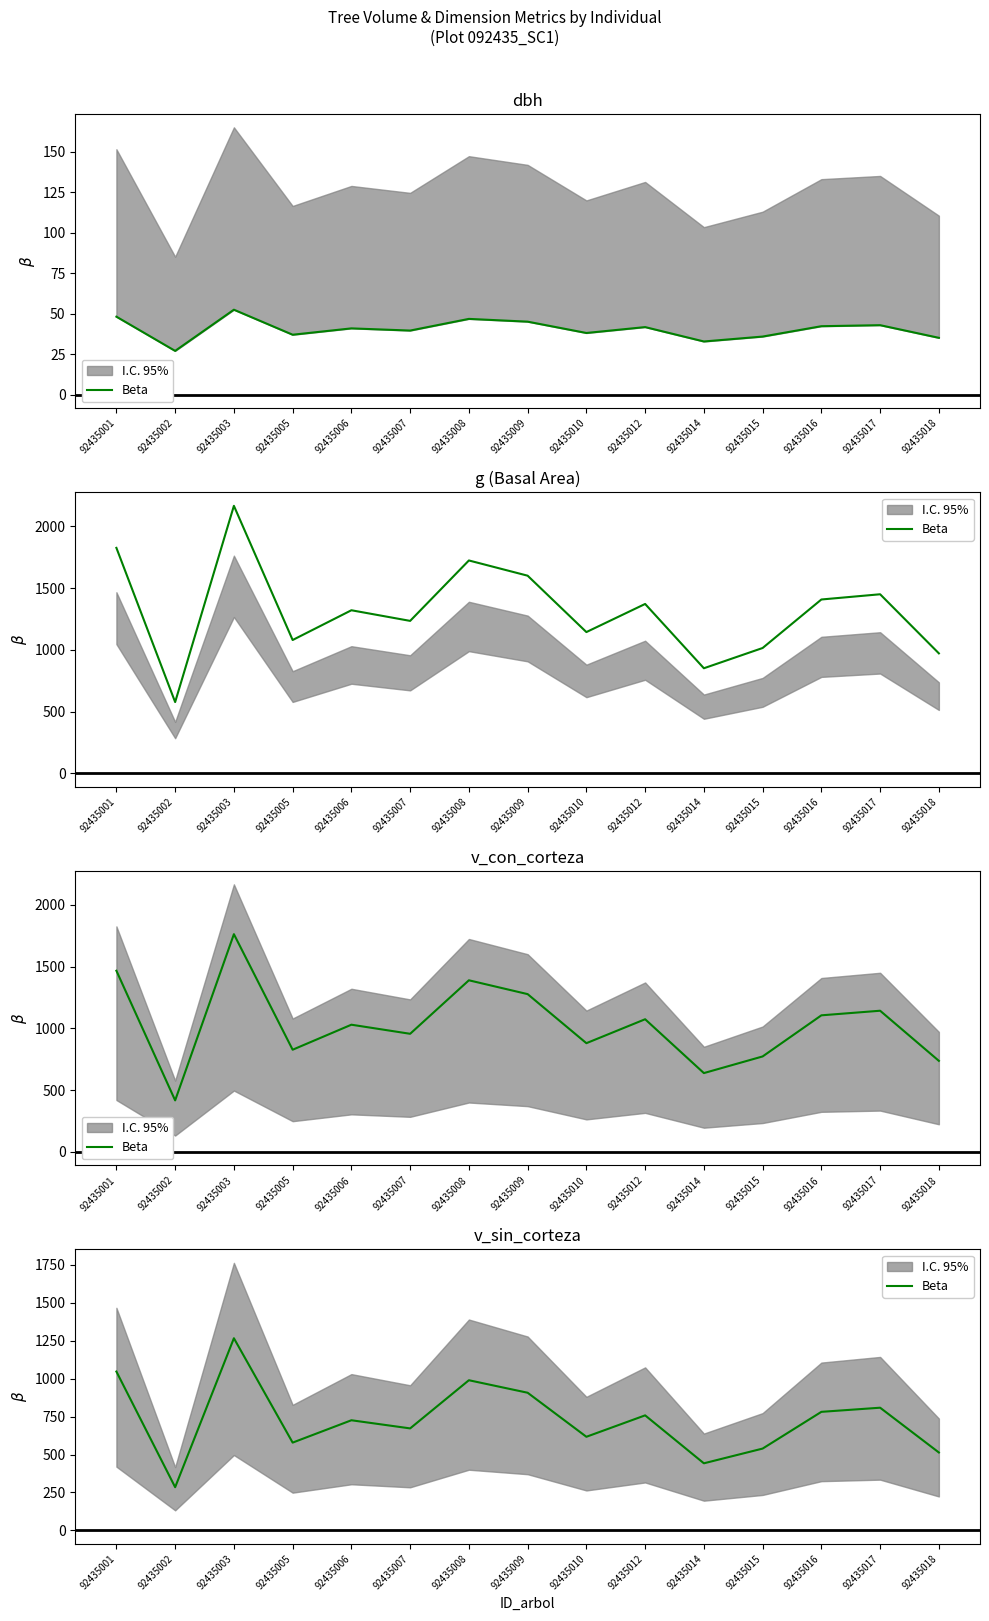

How many lines are shown in the chart?

1